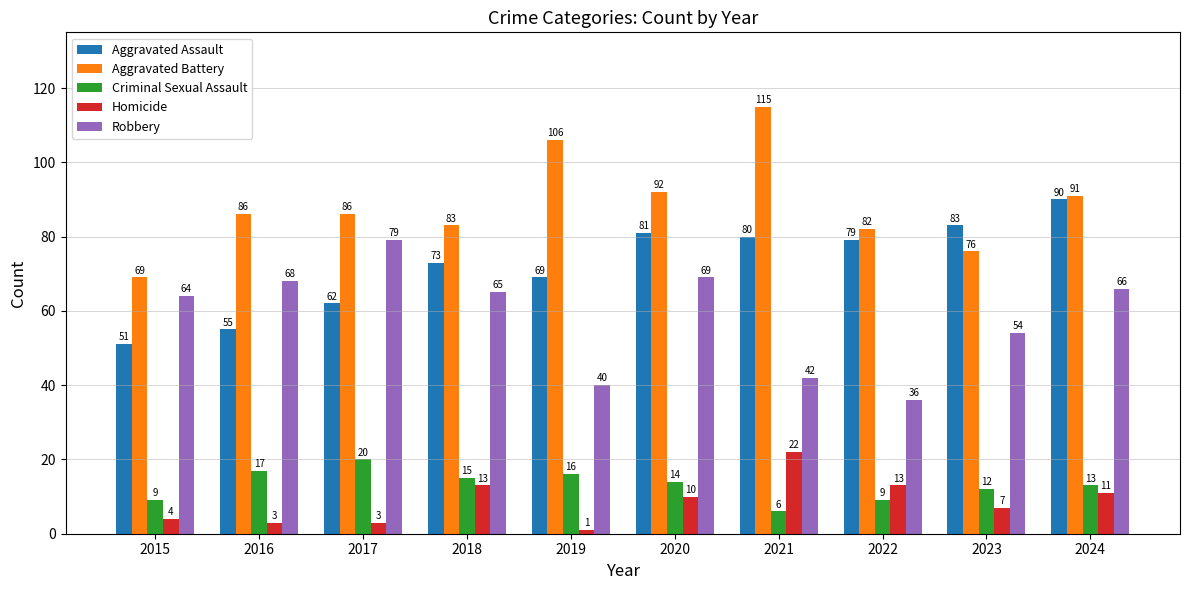

Rank the series by their maximum value, from highest to lowest.

Aggravated Battery, Aggravated Assault, Robbery, Homicide, Criminal Sexual Assault